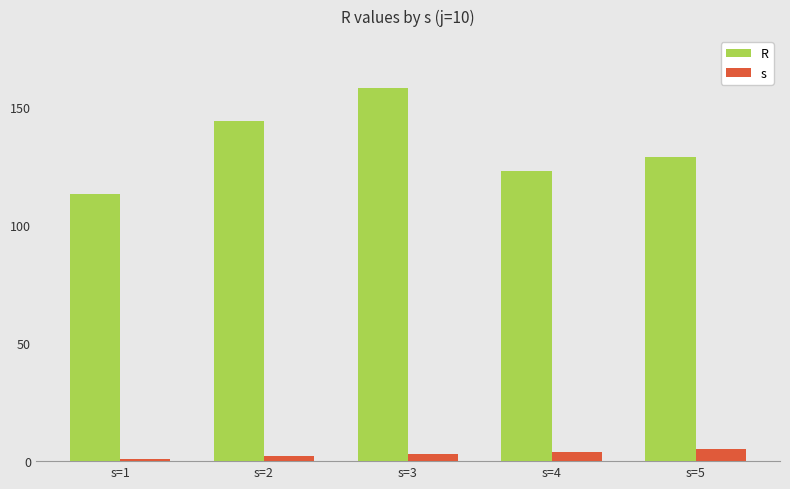

Reading left to right, list all the values displayed in this chart.

R: 113	144	158	123	129
s: 1	2	3	4	5